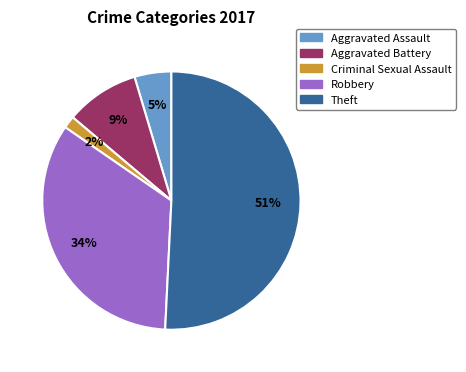

How many slices are in this pie chart?

5